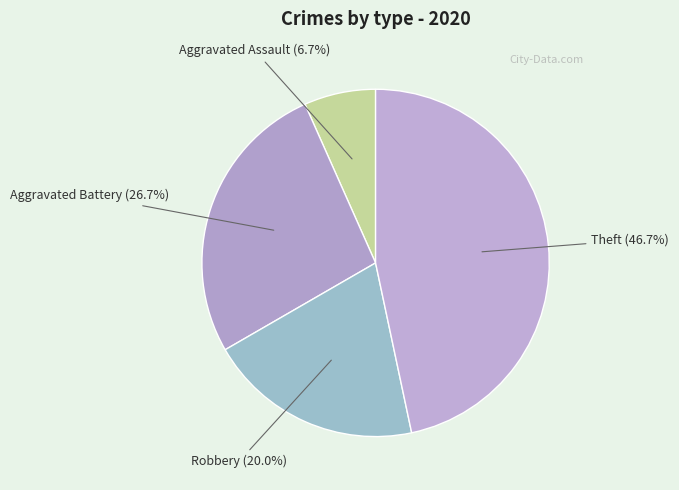

Which has a higher value, Robbery or Aggravated Assault?

Robbery